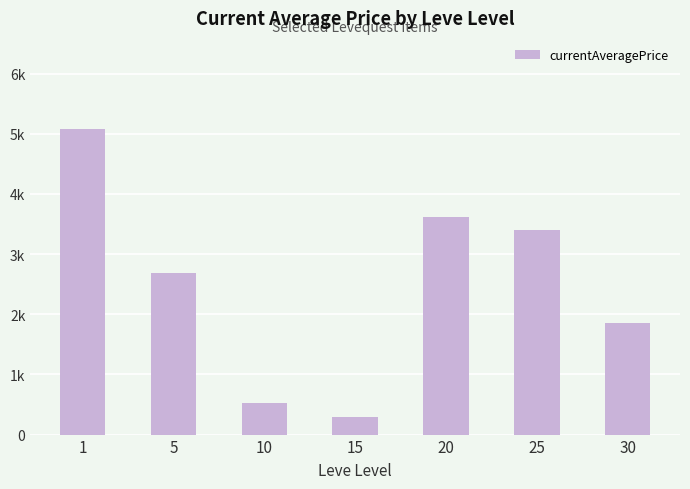

Does the chart contain any negative values?

No